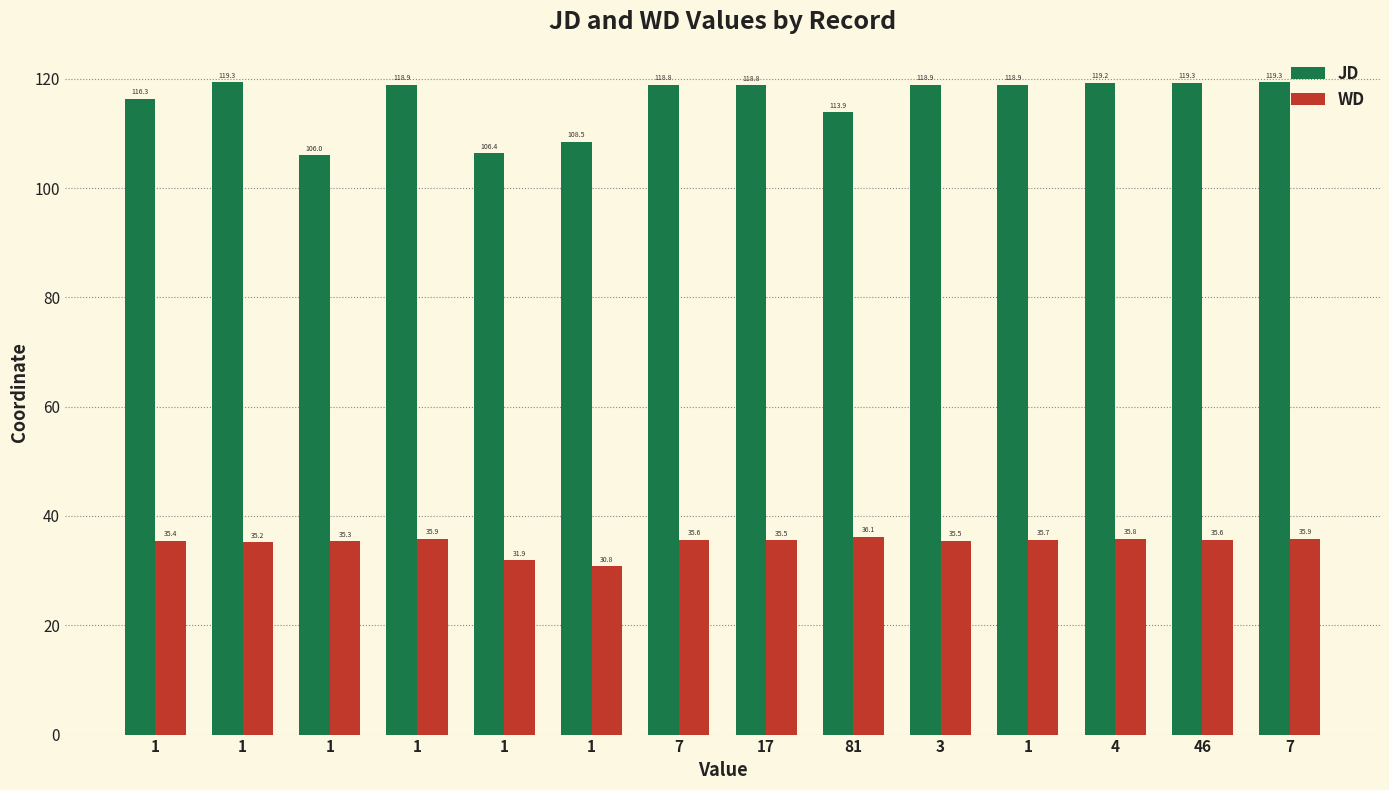

Rank the series at 3 from lowest to highest value.

WD, JD